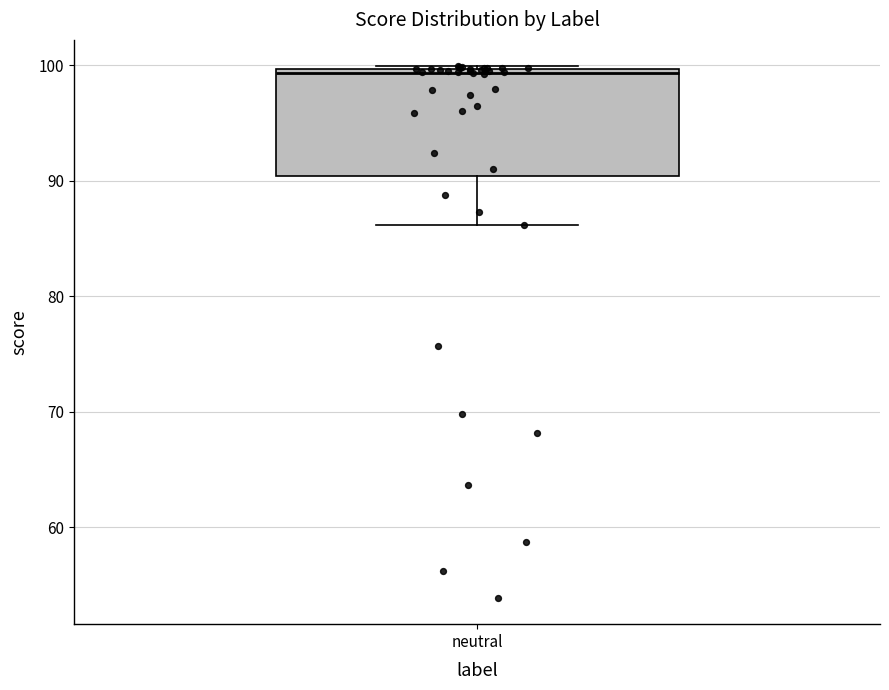

Read this box plot against the y-axis: the position of the median line, the range covered by the box, and the ends of both whiskers. The values are not printed on the chart, so give them approximately, as read against the axis.

median 99, box 90 to 100, whiskers 86 to 100